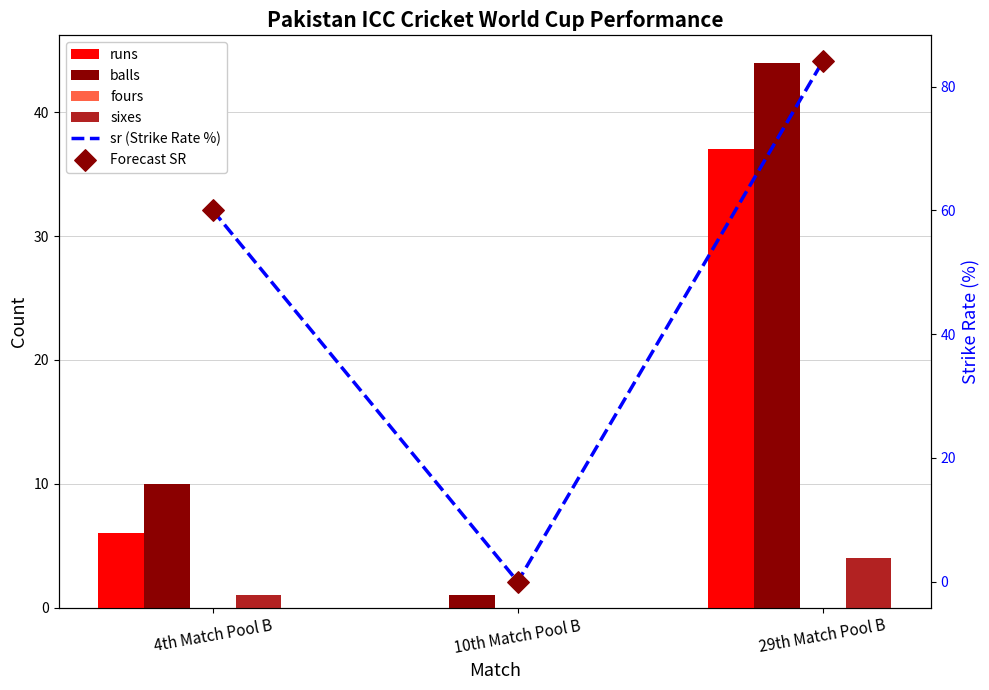

What are all the series names shown in the legend?

runs, balls, fours, sixes, sr (Strike Rate %), Forecast SR